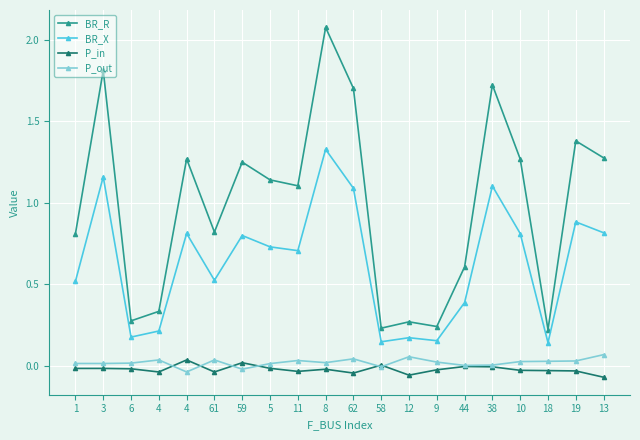

Is this an area chart (filled region under the line)?

No